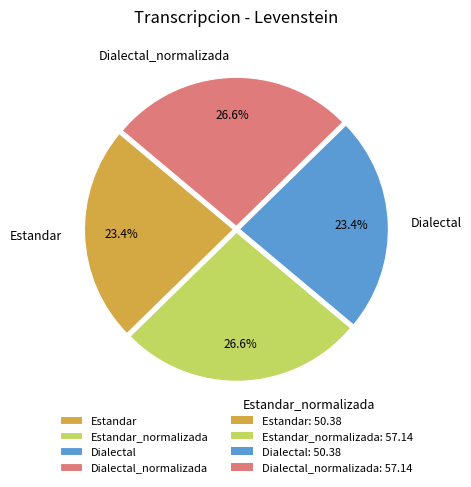

Do Dialectal and Estandar together represent more than half of the pie?

No